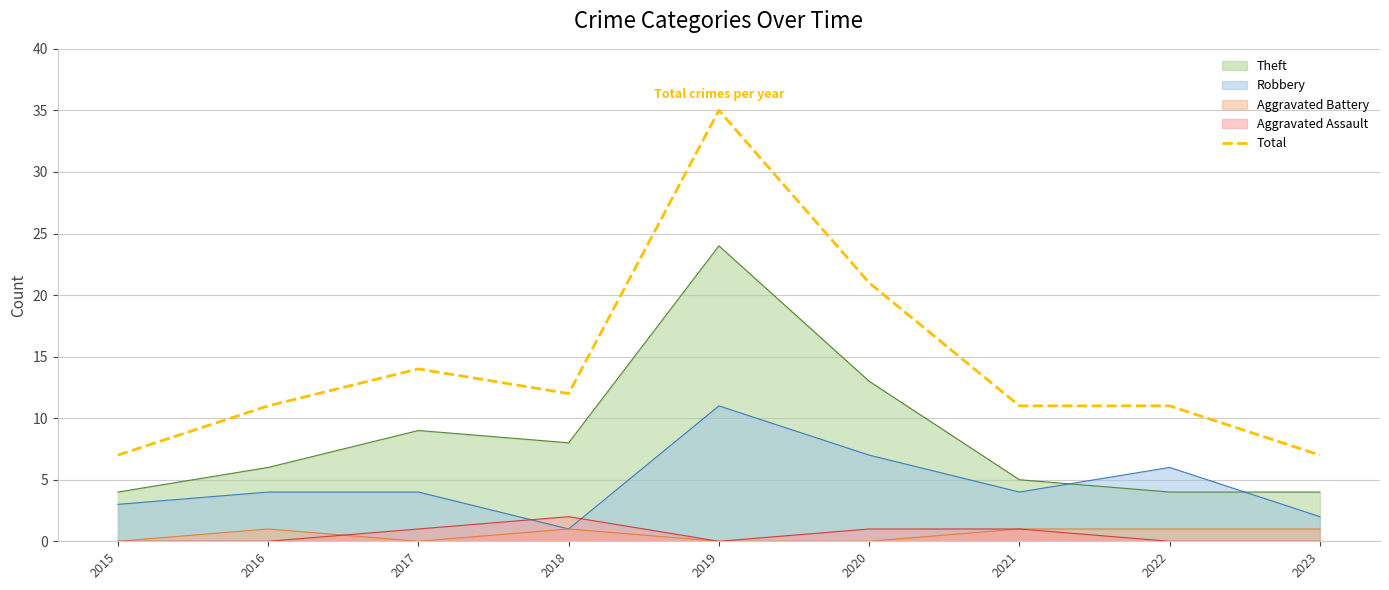

How many lines are shown in the chart?

5